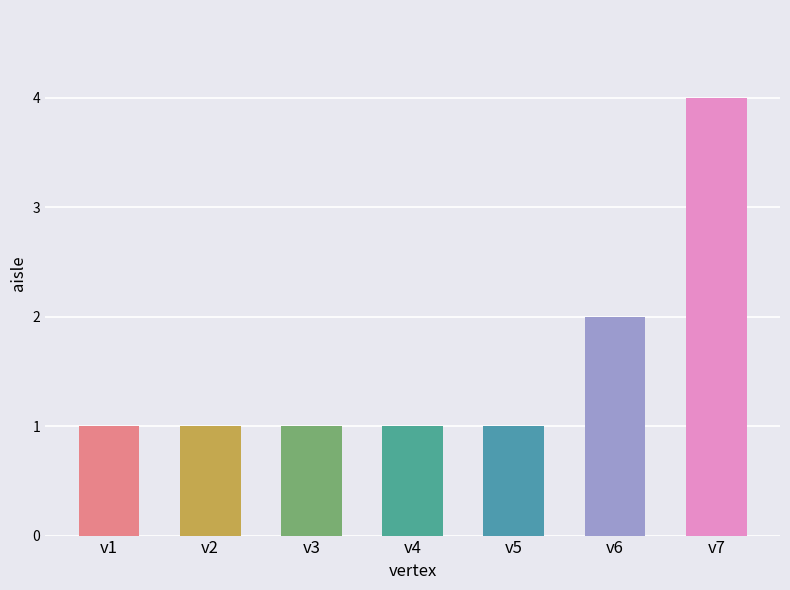

Reading left to right, list all the values displayed in this chart.

v1=1	v2=1	v3=1	v4=1	v5=1	v6=2	v7=4